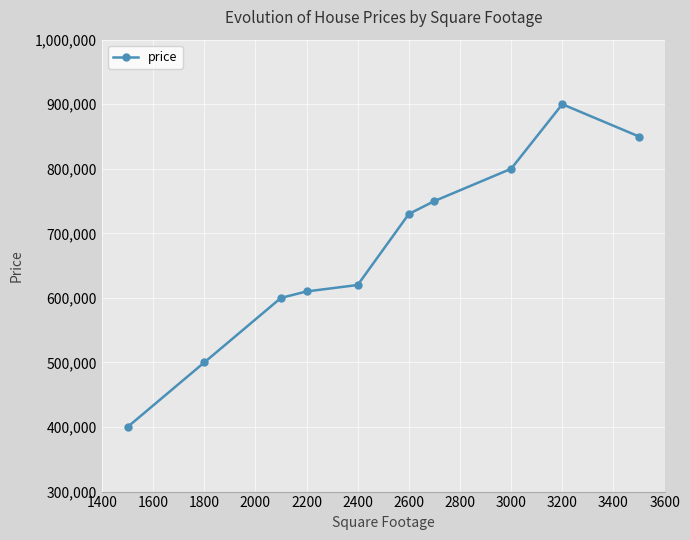

How many interior local peaks (higher than both neighbors) does the data have?

1